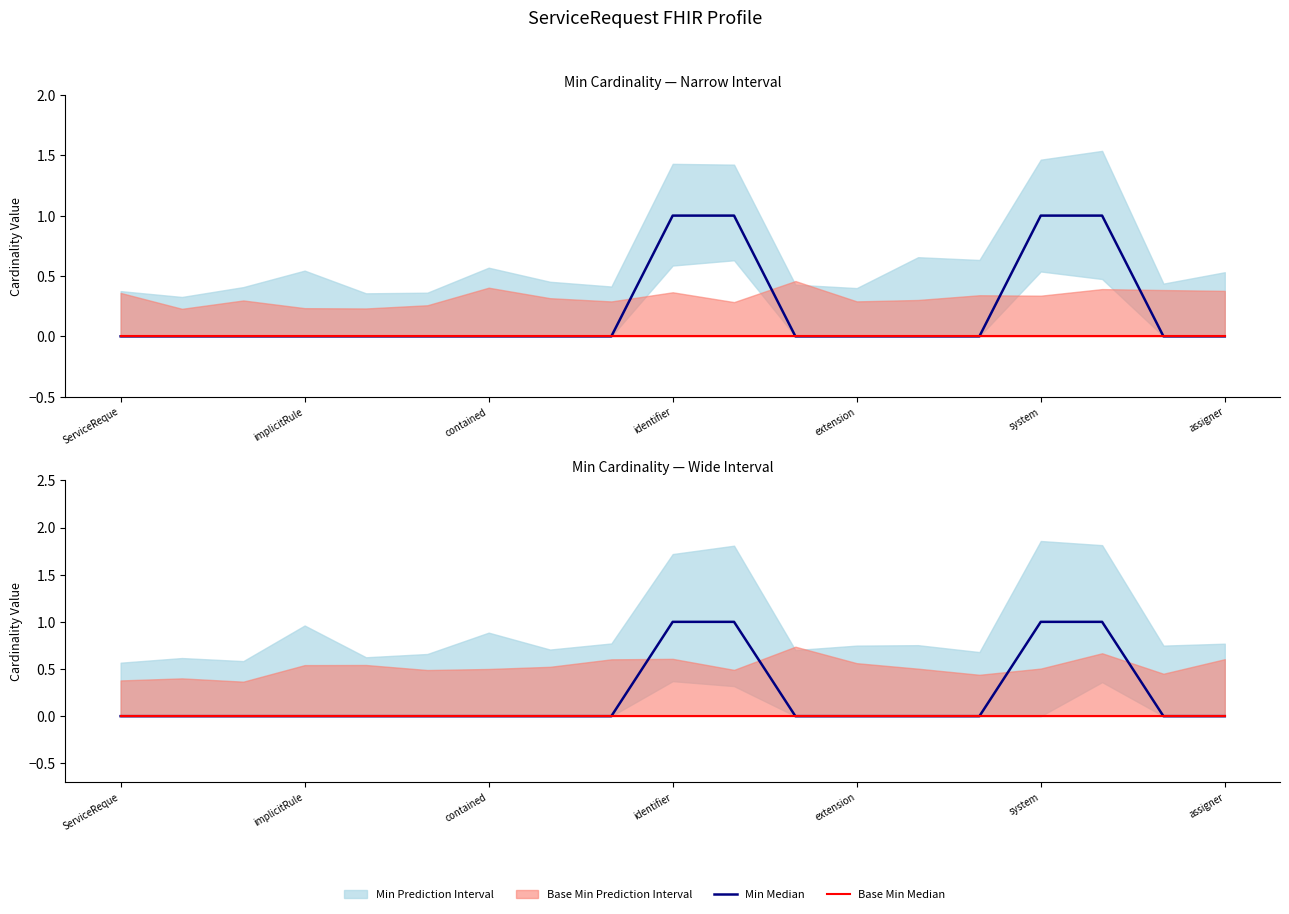

True or false: Min Median and Base Min Median cross at least once.

False